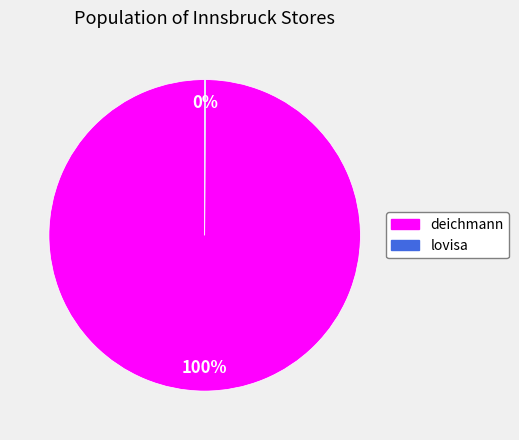

To the nearest percent, what is the difference between the largest and smallest slice percentages?

100%